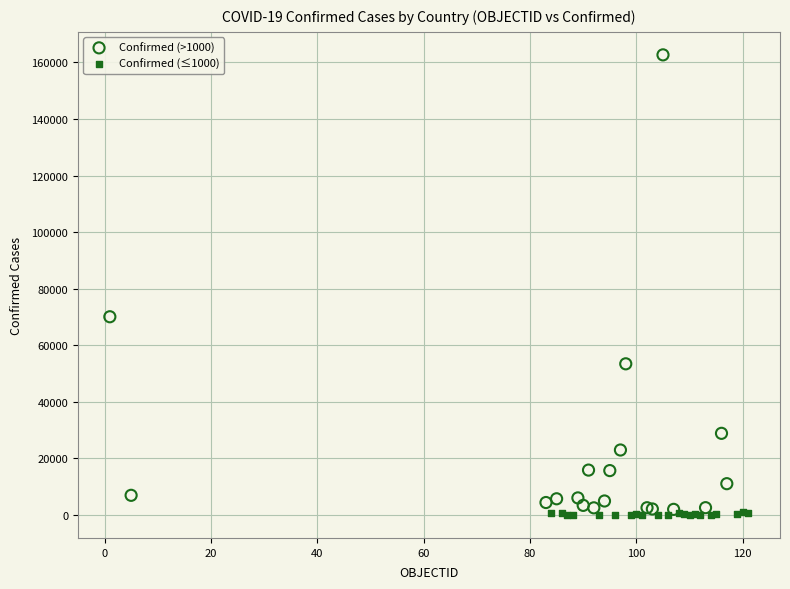

Which series has the largest Y range (max minus min)?

Confirmed (>1000)